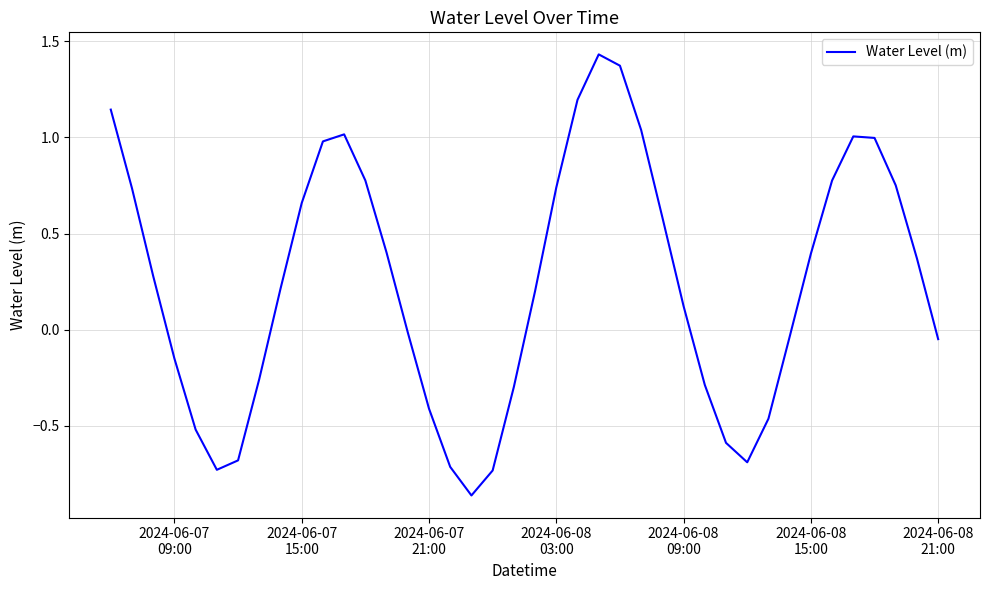

How many values are below zero?

17